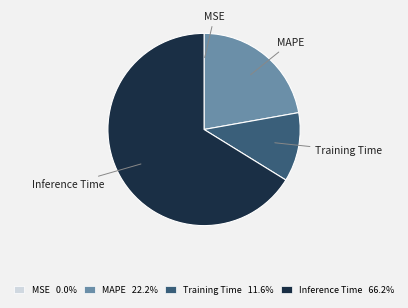

Which slice is the largest?

Inference Time